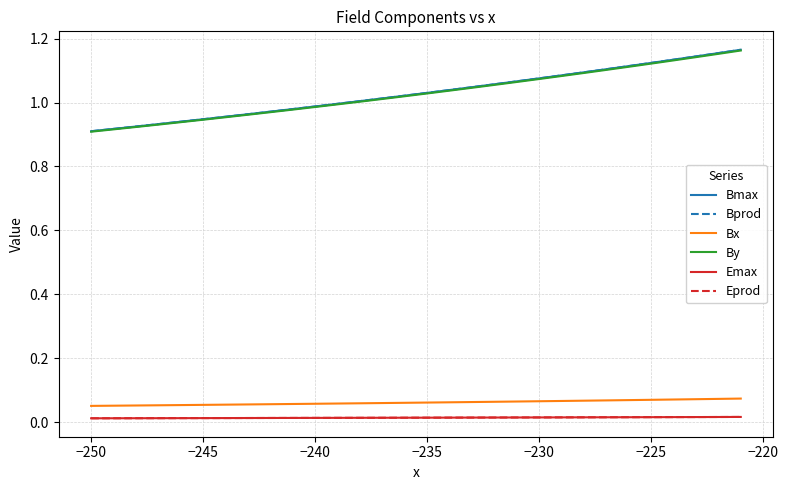

What are all the series names shown in the legend?

Bmax, Bprod, Bx, By, Emax, Eprod